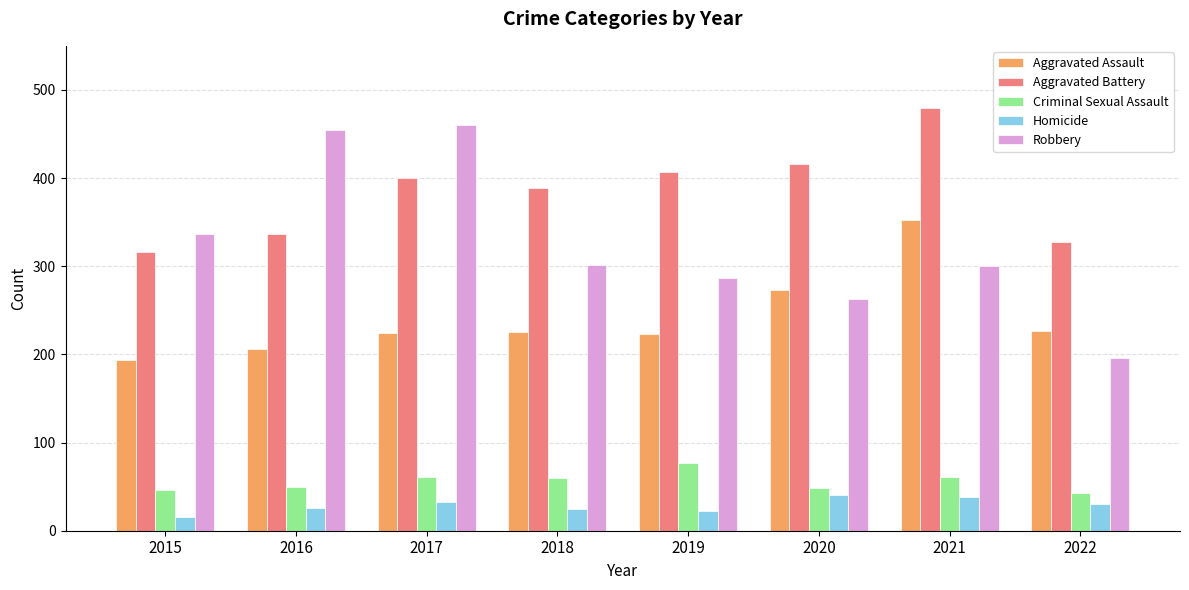

What is the minimum value shown in the chart?

15